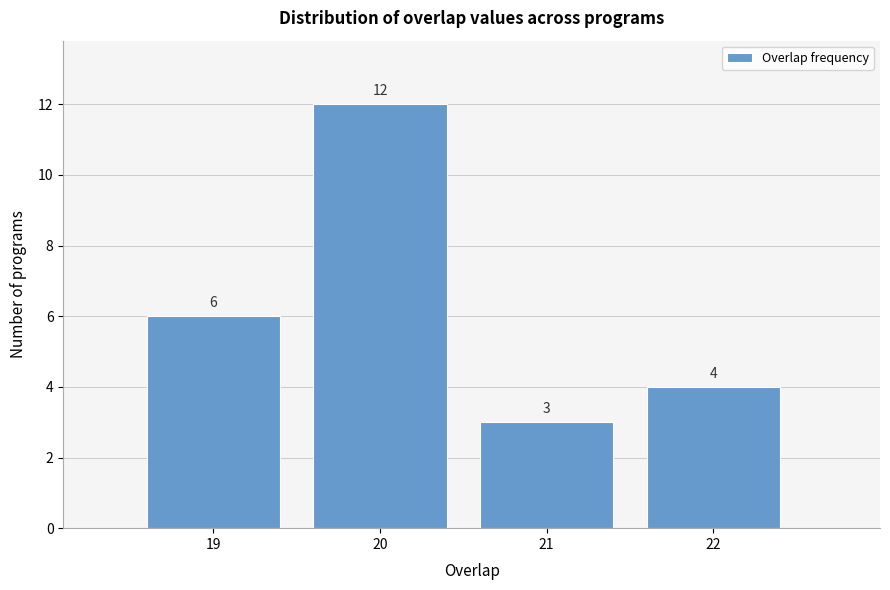

Reading left to right, extract all data points from this chart.

6	12	3	4